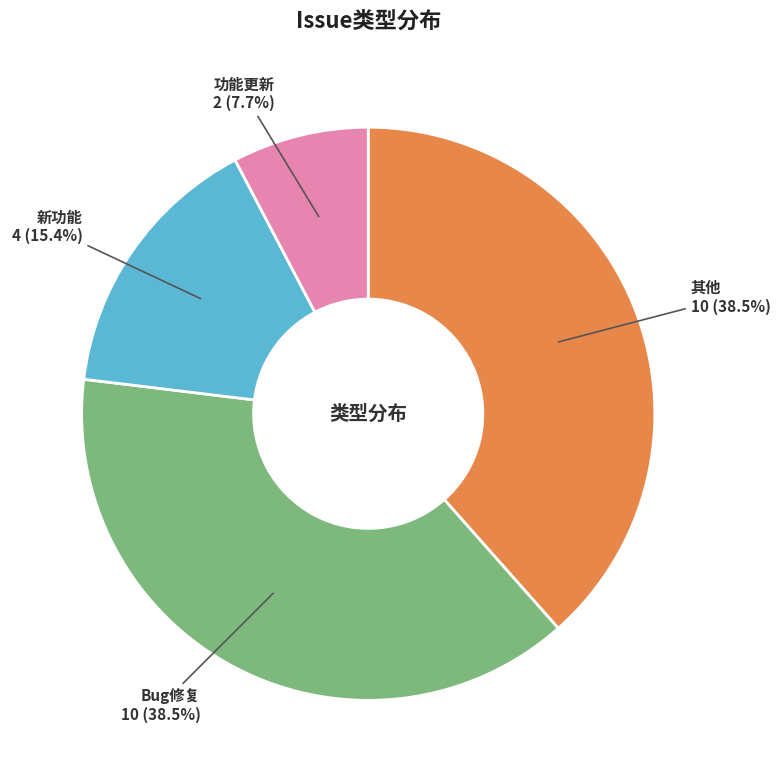

Does 新功能 represent more than half of the total?

No